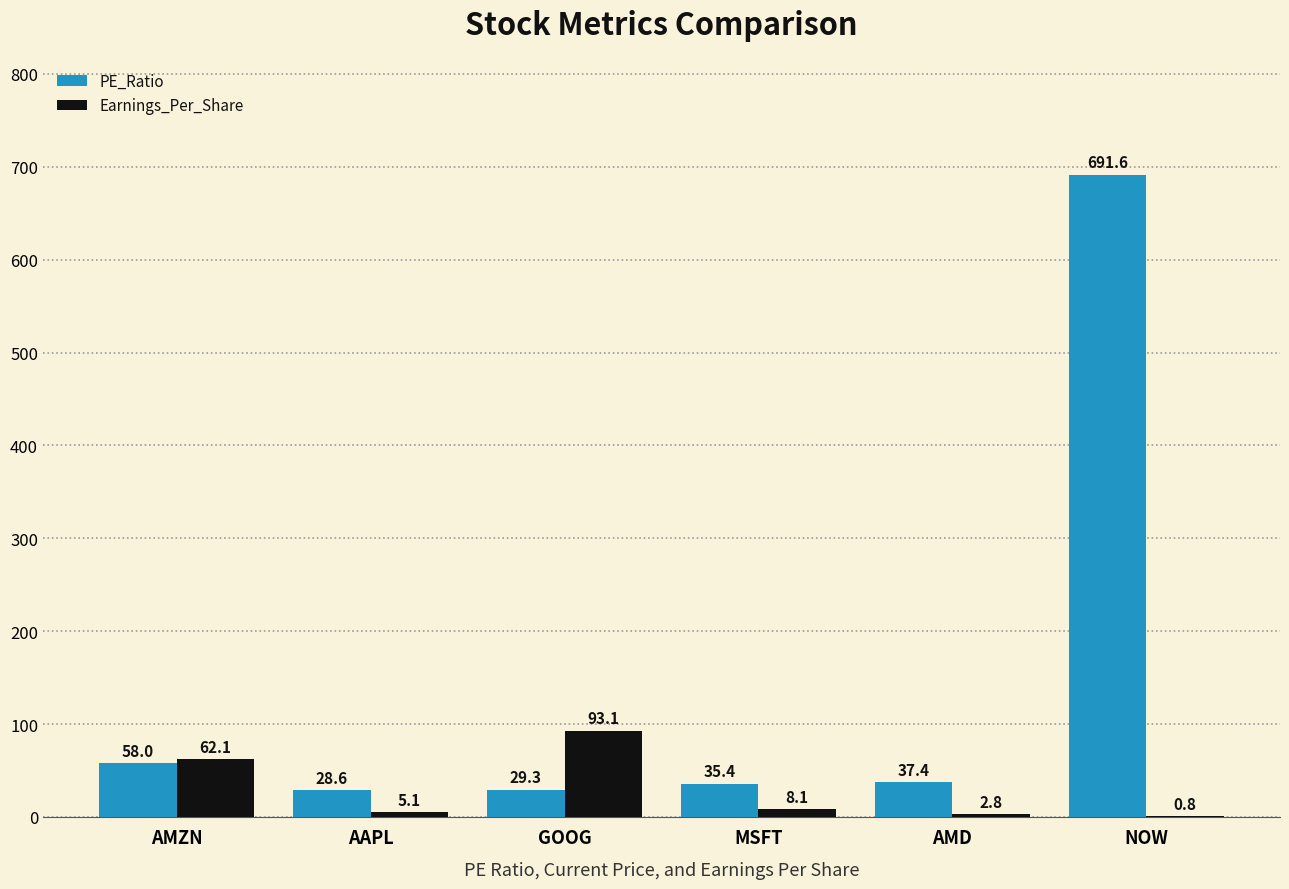

Which series changed the most between MSFT and AMD?

Earnings_Per_Share